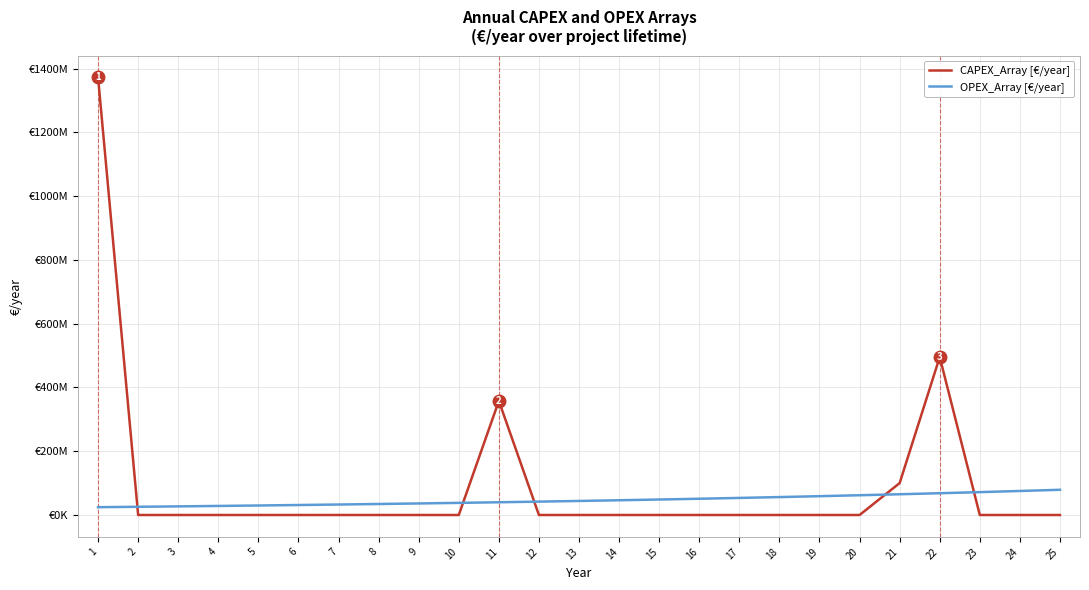

What is the difference between the maximum and minimum values in the CAPEX_Array [€/year] series?

1372286785.4